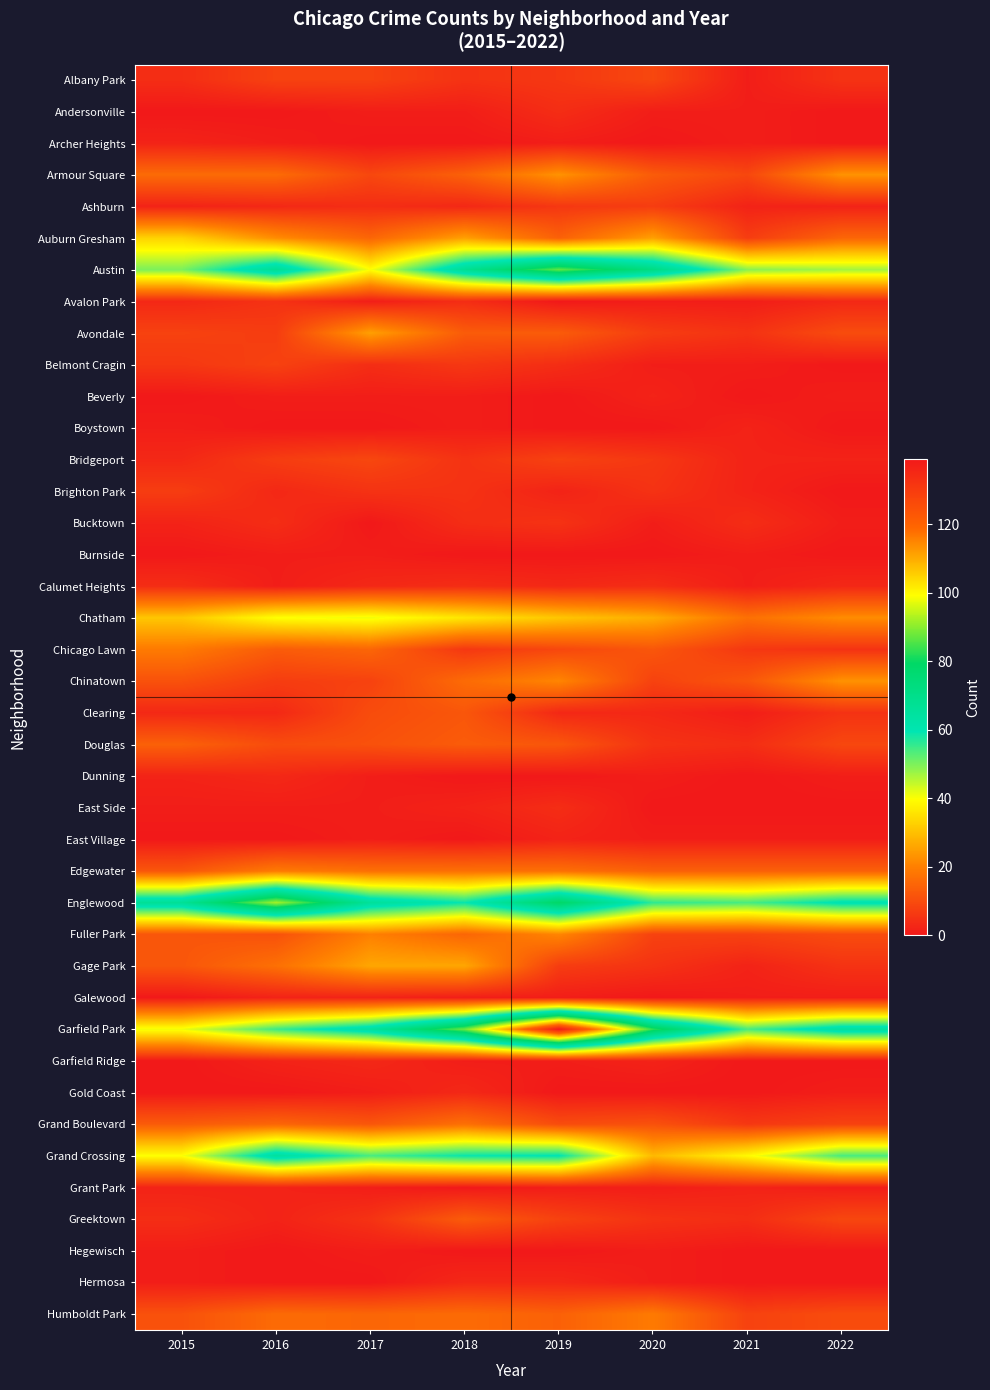

Reading left to right, transcribe all the data shown in this chart.

Albany Park: 2015=4	2016=8	2017=8	2018=5	2019=6	2020=9	2021=1	2022=5
Andersonville: 2015=0	2016=0	2017=1	2018=1	2019=4	2020=1	2021=1	2022=0
Archer Heights: 2015=2	2016=1	2017=0	2018=0	2019=1	2020=0	2021=1	2022=0
Armour Square: 2015=16	2016=16	2017=9	2018=14	2019=23	2020=13	2021=9	2022=23
Ashburn: 2015=2	2016=3	2017=4	2018=3	2019=6	2020=7	2021=2	2022=2
Auburn Gresham: 2015=33	2016=22	2017=15	2018=25	2019=14	2020=25	2021=7	2022=15
Austin: 2015=50	2016=68	2017=40	2018=68	2019=87	2020=72	2021=49	2022=47
Avalon Park: 2015=3	2016=5	2017=1	2018=4	2019=0	2020=1	2021=1	2022=3
Avondale: 2015=8	2016=7	2017=25	2018=13	2019=13	2020=7	2021=5	2022=10
Belmont Cragin: 2015=6	2016=8	2017=4	2018=6	2019=4	2020=1	2021=1	2022=0
Beverly: 2015=0	2016=1	2017=1	2018=1	2019=0	2020=2	2021=0	2022=1
Boystown: 2015=1	2016=0	2017=0	2018=1	2019=0	2020=0	2021=2	2022=0
Bridgeport: 2015=3	2016=7	2017=9	2018=5	2019=8	2020=6	2021=2	2022=2
Brighton Park: 2015=7	2016=3	2017=5	2018=5	2019=2	2020=5	2021=2	2022=0
Bucktown: 2015=2	2016=4	2017=0	2018=4	2019=5	2020=1	2021=4	2022=1
Burnside: 2015=0	2016=1	2017=1	2018=0	2019=0	2020=0	2021=1	2022=0
Calumet Heights: 2015=4	2016=1	2017=3	2018=4	2019=3	2020=4	2021=1	2022=3
Chatham: 2015=31	2016=40	2017=41	2018=36	2019=31	2020=27	2021=17	2022=22
Chicago Lawn: 2015=19	2016=13	2017=15	2018=6	2019=9	2020=12	2021=6	2022=5
Chinatown: 2015=11	2016=7	2017=8	2018=16	2019=21	2020=8	2021=12	2022=23
Clearing: 2015=3	2016=3	2017=10	2018=12	2019=3	2020=3	2021=1	2022=5
Douglas: 2015=14	2016=10	2017=11	2018=13	2019=12	2020=5	2021=4	2022=9
Dunning: 2015=2	2016=3	2017=1	2018=0	2019=0	2020=1	2021=0	2022=1
East Side: 2015=1	2016=1	2017=1	2018=2	2019=4	2020=0	2021=0	2022=0
East Village: 2015=0	2016=0	2017=1	2018=0	2019=2	2020=1	2021=1	2022=1
Edgewater: 2015=12	2016=19	2017=17	2018=17	2019=17	2020=14	2021=14	2022=14
Englewood: 2015=67	2016=92	2017=66	2018=59	2019=79	2020=56	2021=54	2022=61
Fuller Park: 2015=12	2016=11	2017=20	2018=15	2019=21	2020=8	2021=8	2022=10
Gage Park: 2015=12	2016=17	2017=26	2018=26	2019=7	2020=5	2021=2	2022=5
Galewood: 2015=0	2016=2	2017=2	2018=1	2019=1	2020=0	2021=1	2022=1
Garfield Park: 2015=41	2016=55	2017=65	2018=88	2019=139	2020=83	2021=54	2022=65
Garfield Ridge: 2015=0	2016=2	2017=3	2018=1	2019=1	2020=2	2021=0	2022=0
Gold Coast: 2015=0	2016=0	2017=1	2018=3	2019=0	2020=0	2021=0	2022=1
Grand Boulevard: 2015=13	2016=15	2017=12	2018=17	2019=10	2020=11	2021=6	2022=8
Grand Crossing: 2015=40	2016=65	2017=54	2018=59	2019=60	2020=29	2021=39	2022=54
Grant Park: 2015=2	2016=2	2017=1	2018=0	2019=1	2020=1	2021=2	2022=1
Greektown: 2015=4	2016=2	2017=5	2018=13	2019=8	2020=5	2021=4	2022=9
Hegewisch: 2015=1	2016=0	2017=1	2018=0	2019=0	2020=1	2021=0	2022=0
Hermosa: 2015=1	2016=0	2017=0	2018=3	2019=3	2020=1	2021=0	2022=0
Humboldt Park: 2015=11	2016=16	2017=15	2018=16	2019=14	2020=19	2021=8	2022=10